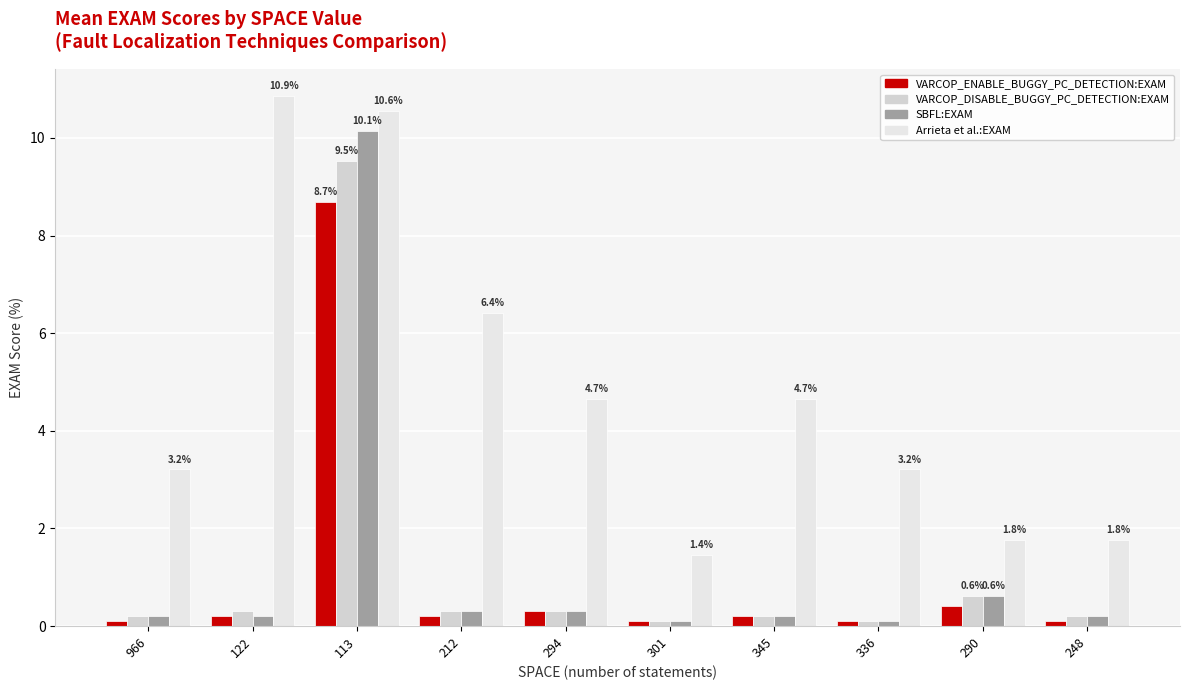

What are all the series names shown in the legend?

VARCOP_ENABLE_BUGGY_PC_DETECTION:EXAM, VARCOP_DISABLE_BUGGY_PC_DETECTION:EXAM, SBFL:EXAM, Arrieta et al.:EXAM